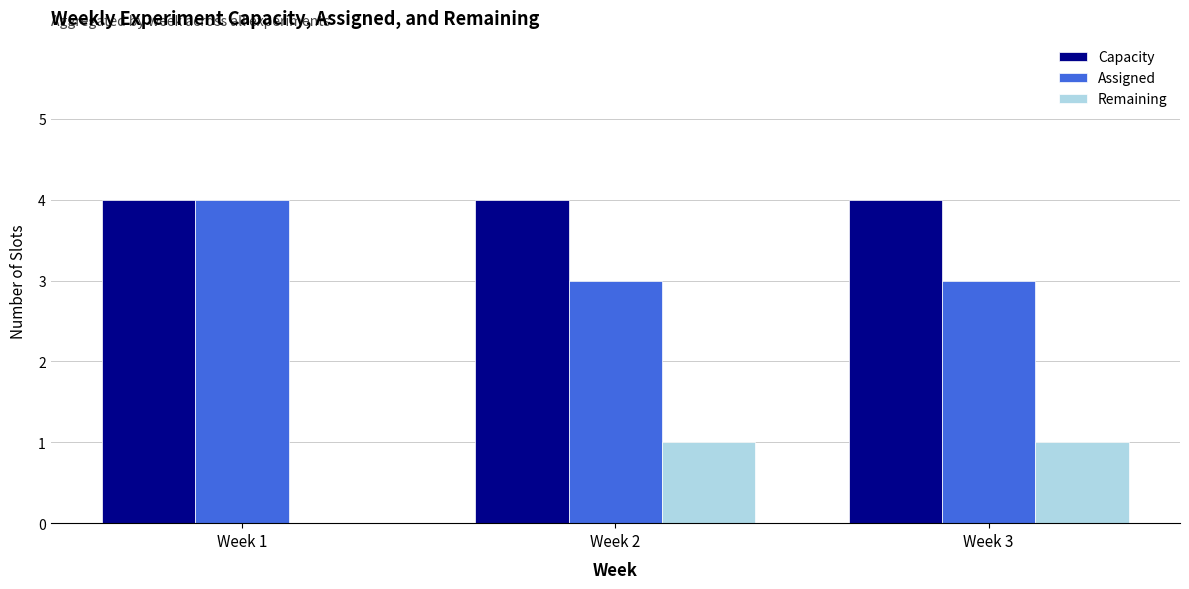

Is it true that Capacity equals 6 at Week 1?

False